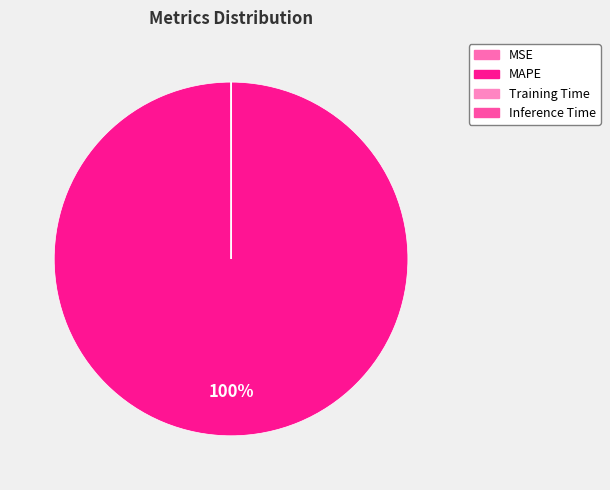

Combined, what portion of the pie is Inference Time and MSE?

0.1%